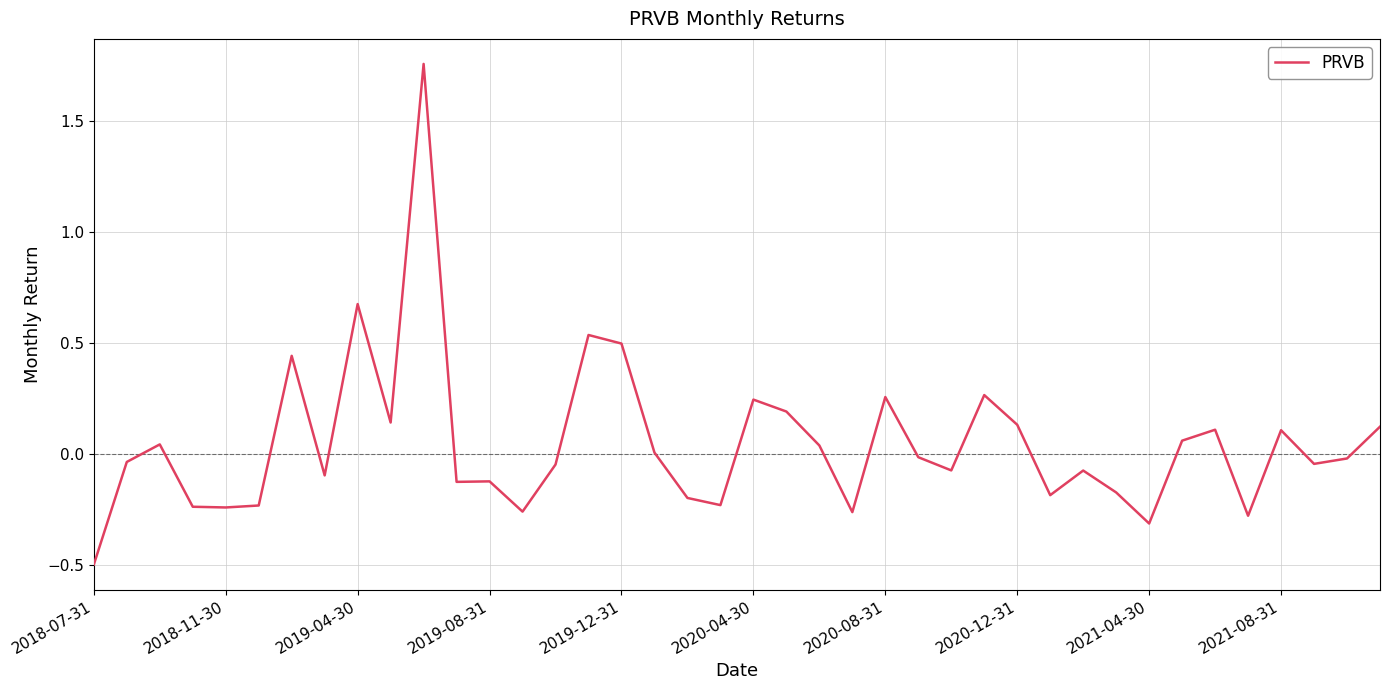

What is the difference between the maximum and minimum values?

2.3